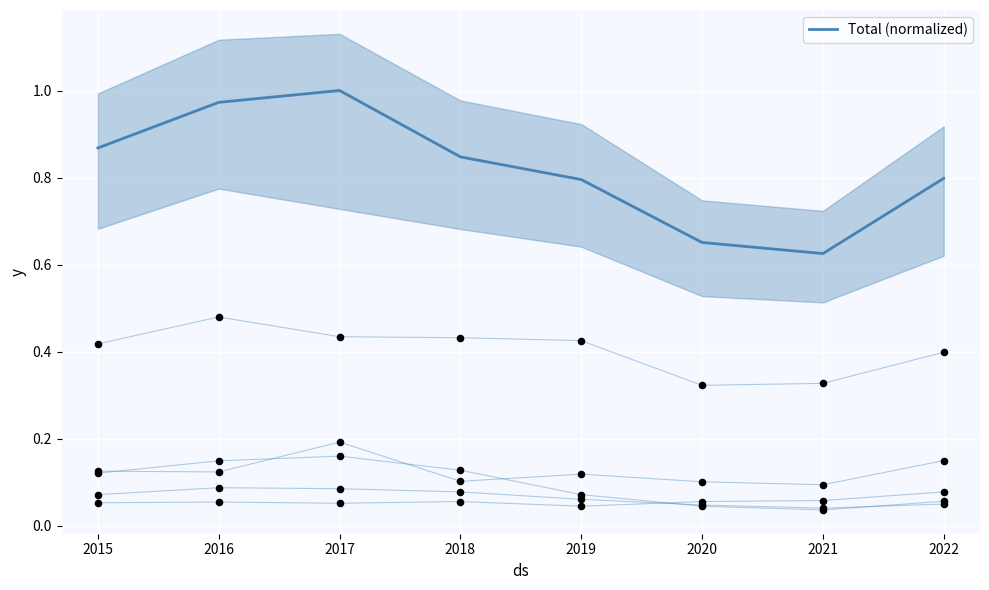

What is the change in value from 2019 to 2021?

-0.2